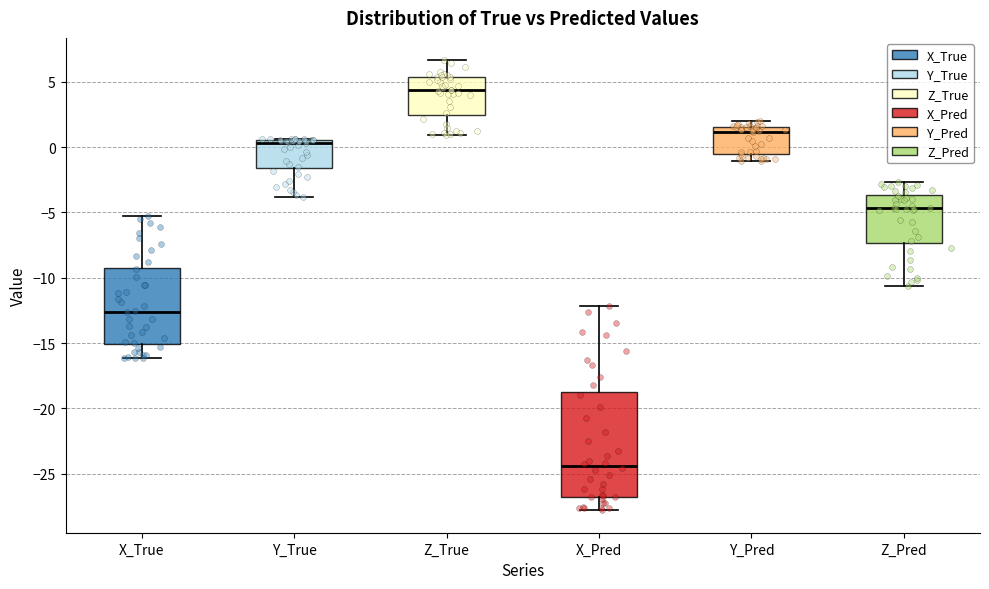

Comparing the boxes themselves (not the whiskers), which one is the tallest?

X_Pred